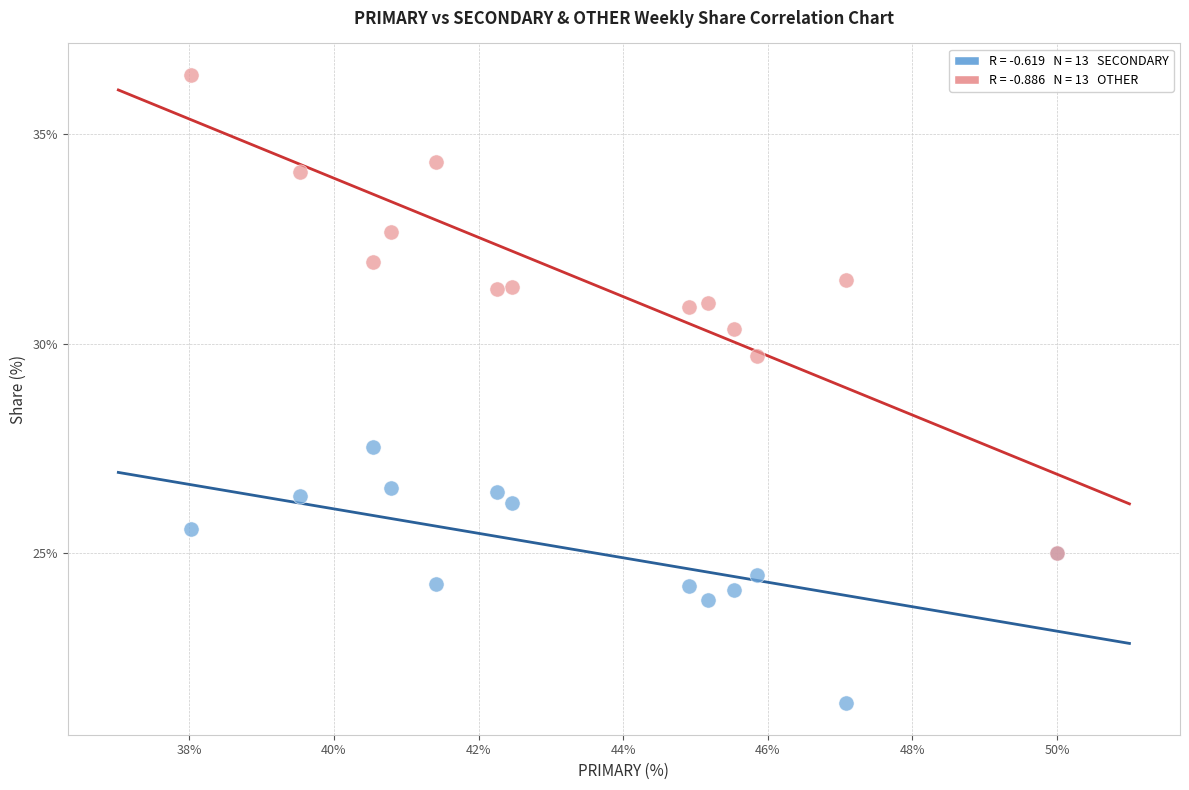

Across all series, what Y value is closest to 28?

27.5